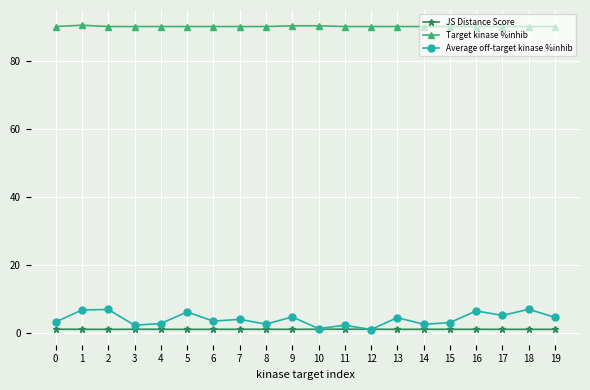

What is the value of the Average off-target kinase %inhib point at the 12th from the left?

2.2